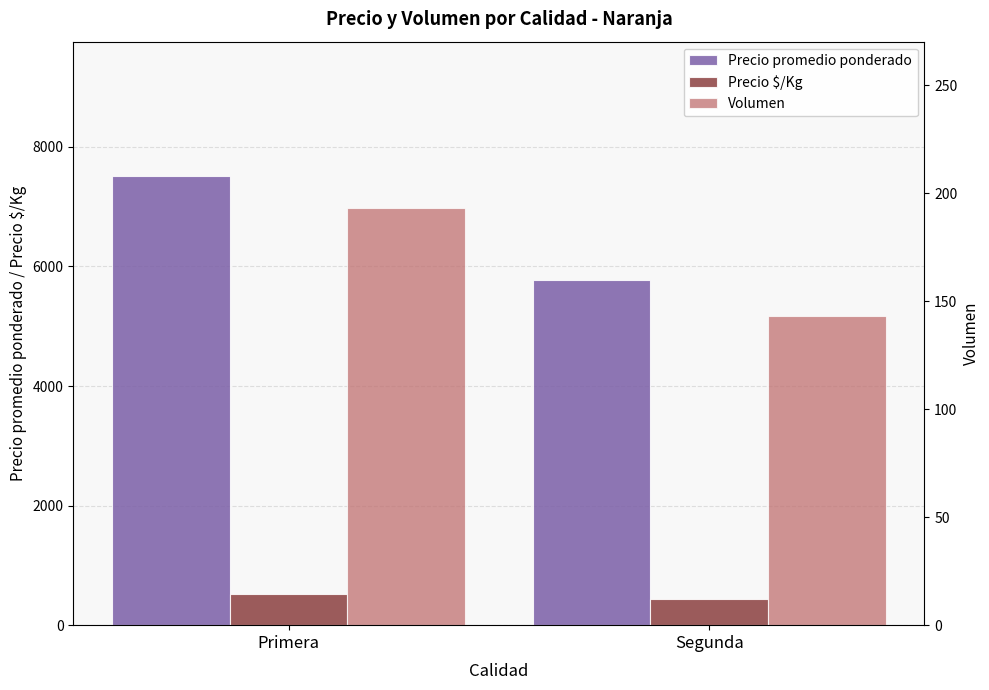

What is the smallest value displayed?

143